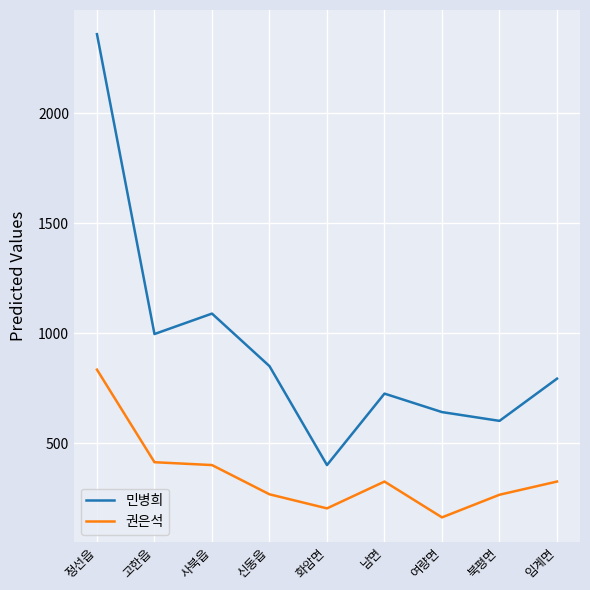

The value of 민병희 at 화암면 is 711. True or false?

False